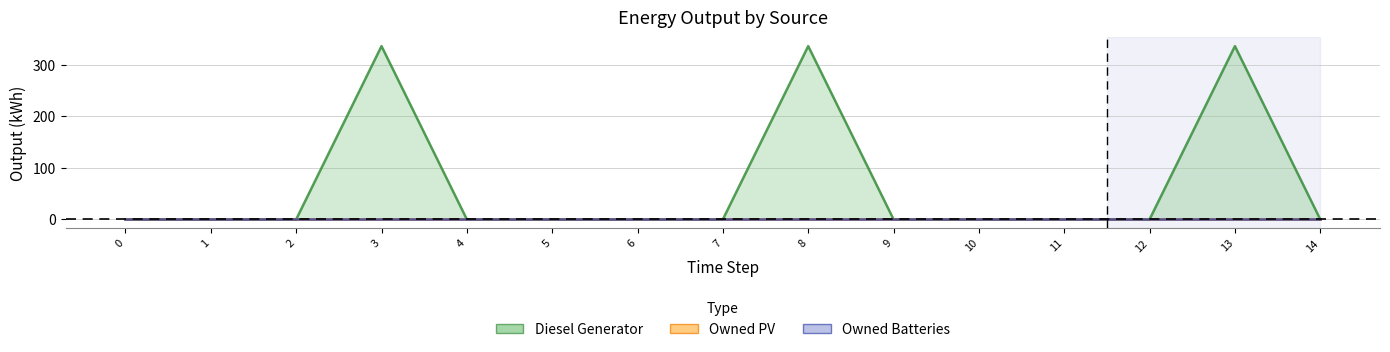

What is the highest value of the Diesel Generator series?

336